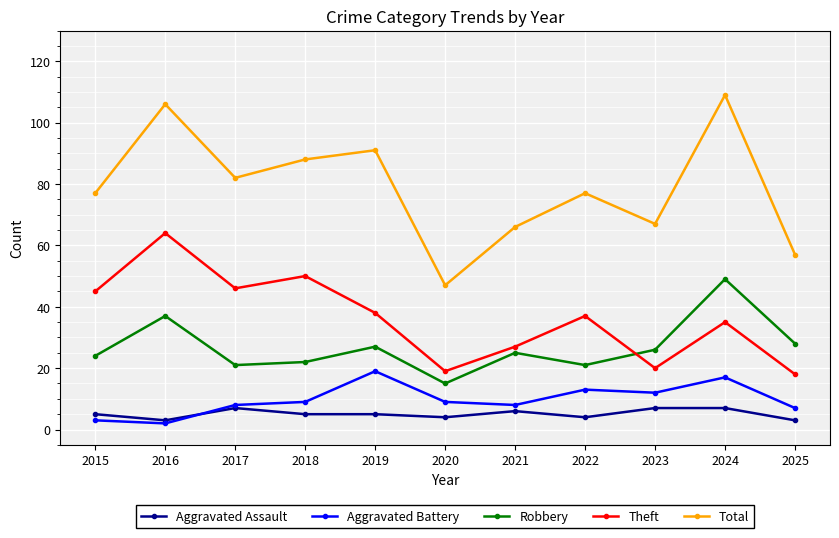

Which series has the largest total across all categories?

Total